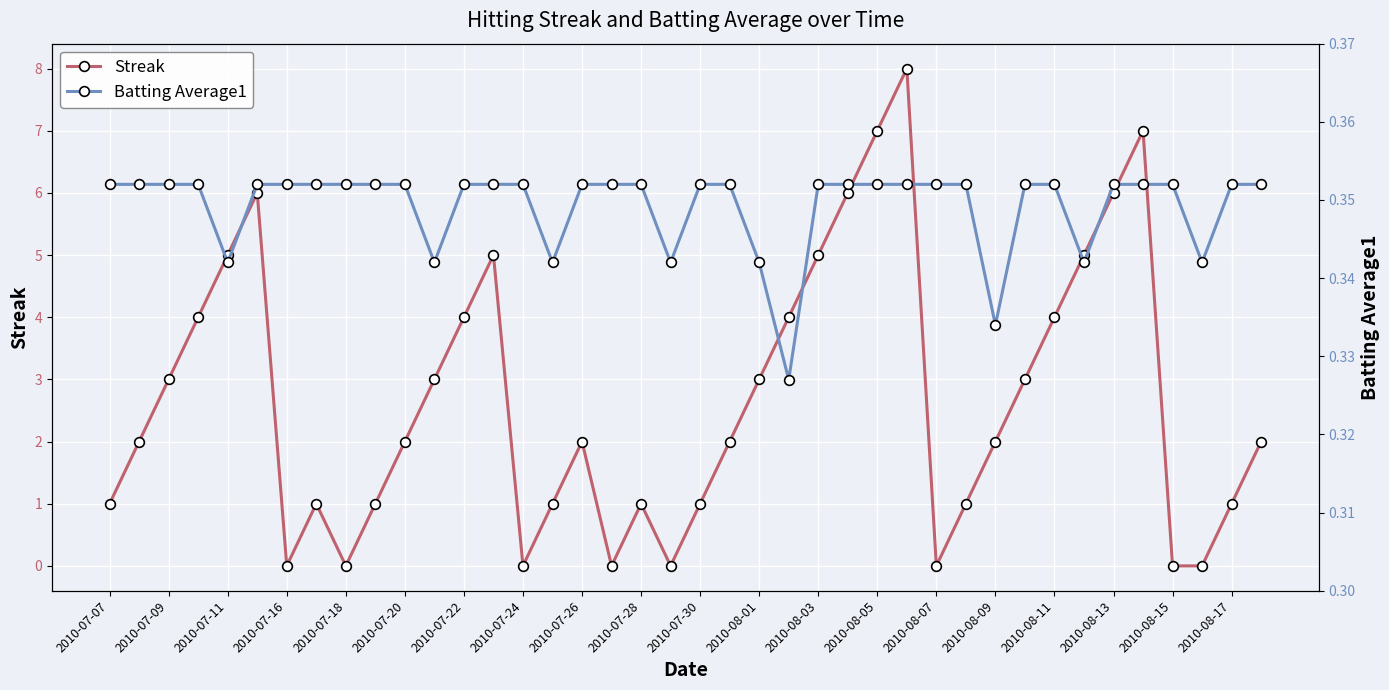

True or false: Streak has more than 0 interior local peaks.

True